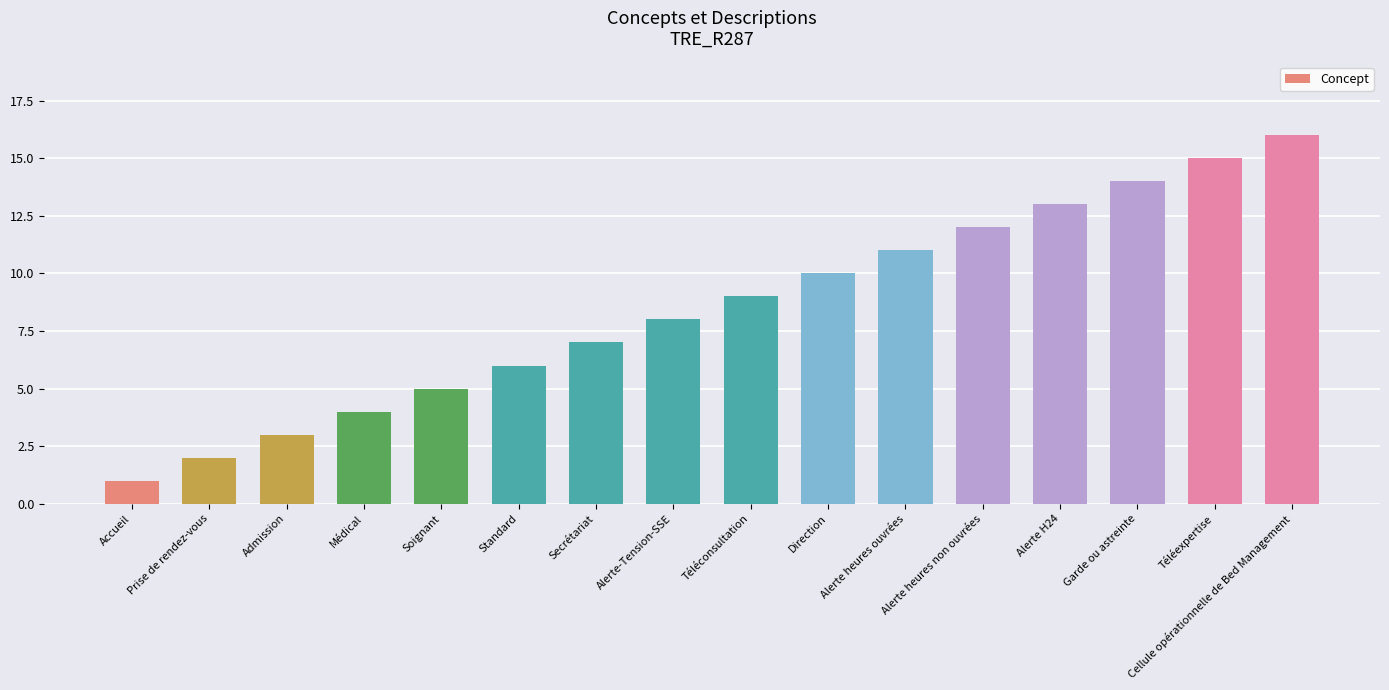

Are the bars horizontal?

No